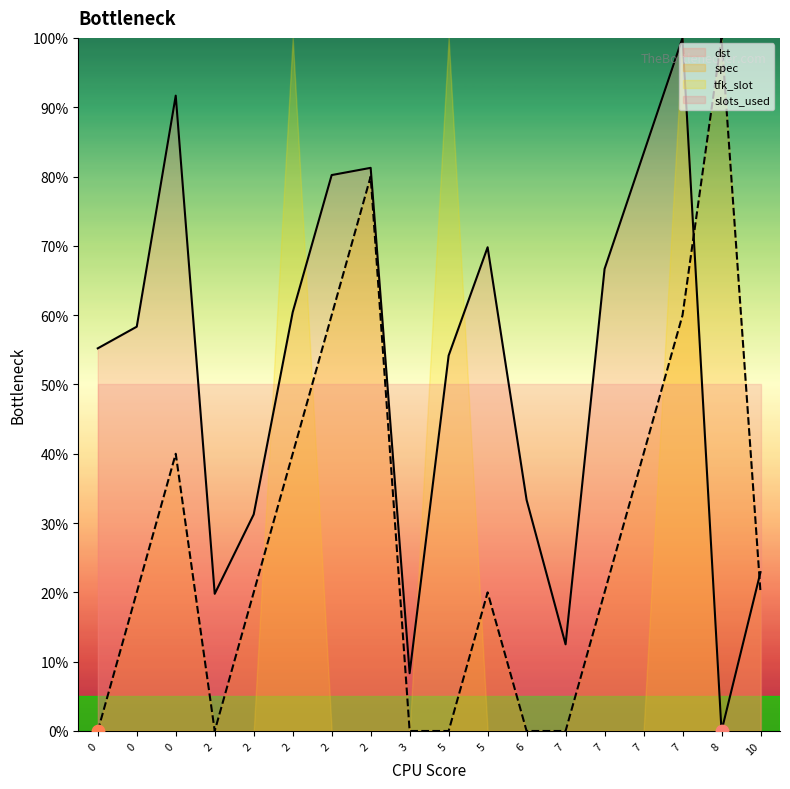

Which series contains the highest Y value?

dst